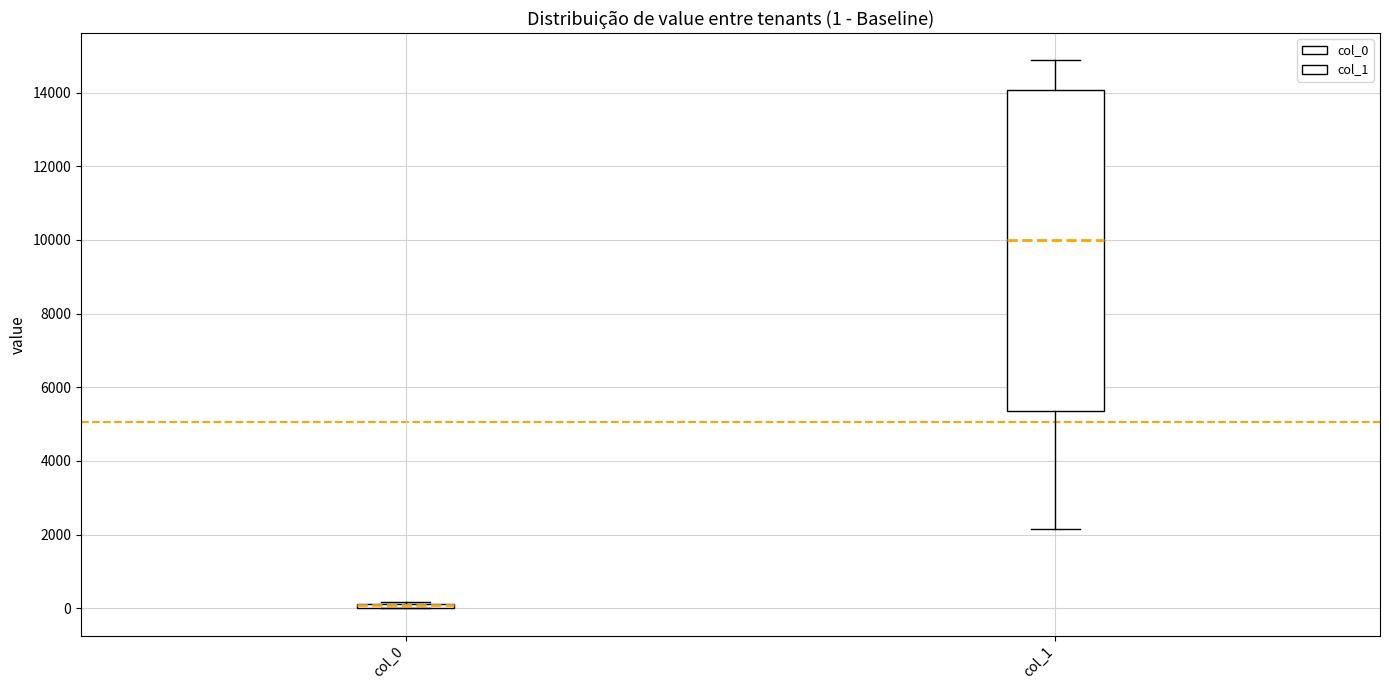

Comparing the boxes themselves (not the whiskers), which one is the tallest?

col_1